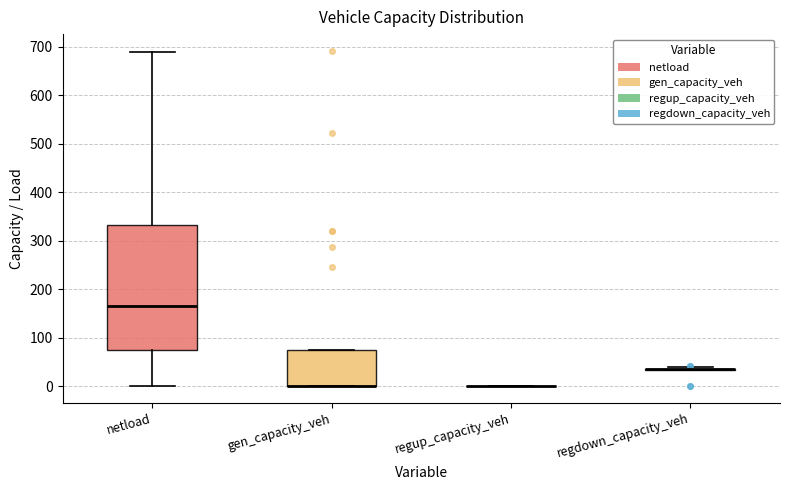

Reading left to right, read every box against the y-axis: the position of its median line, the range the box covers, and the ends of its whiskers. The values are not printed on the chart, so give them approximately, as read against the axis.

netload: median 170, box 70 to 330, whiskers 0 to 690
gen_capacity_veh: median 0 (drawn on the box's lower edge), box 0 to 70, whiskers 0 to 70
regup_capacity_veh: box collapsed to a line at 0, whiskers 0 to 0
regdown_capacity_veh: box collapsed to a line at 40, whiskers 30 to 40